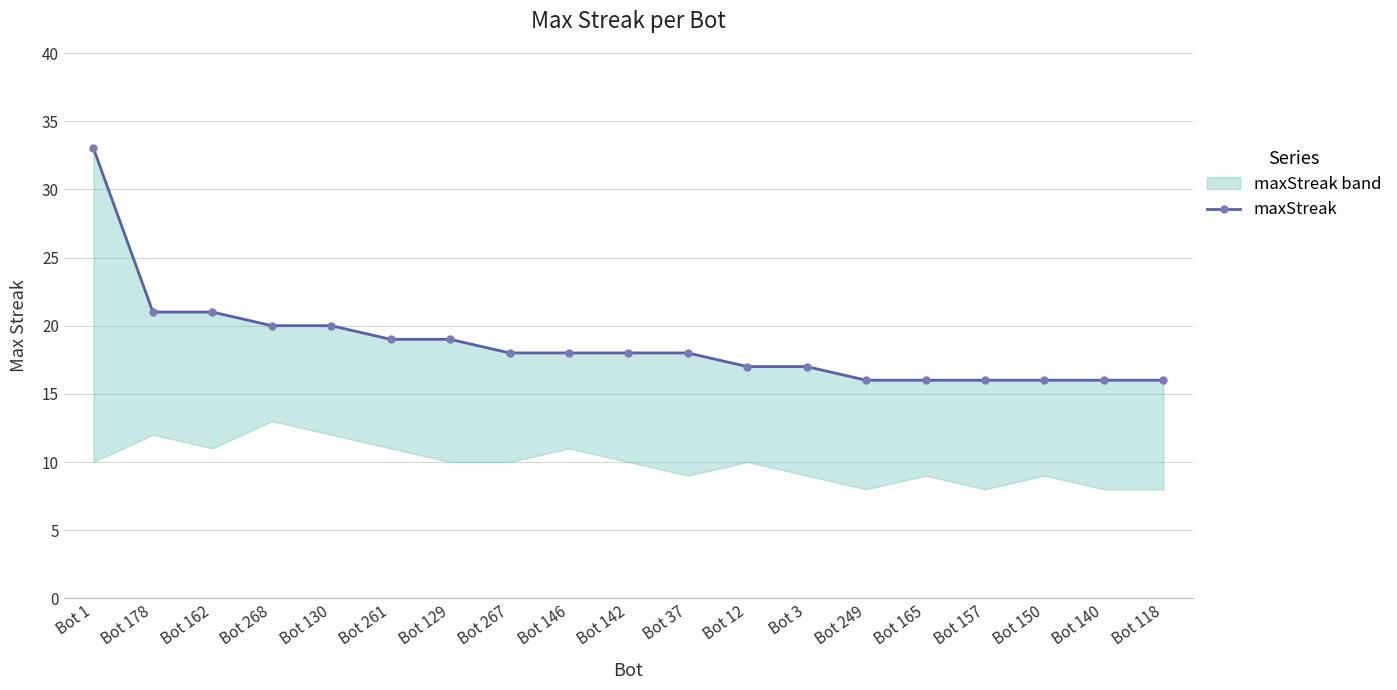

How many lines are shown in the chart?

1